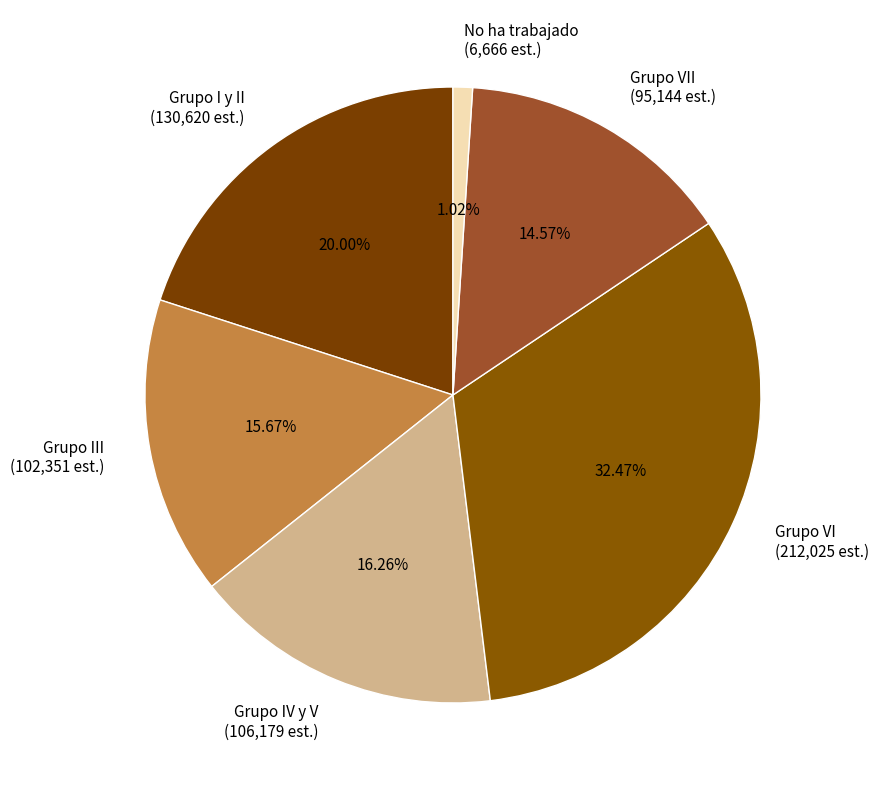

Which has a higher value, Grupo III or Grupo IV y V?

Grupo IV y V